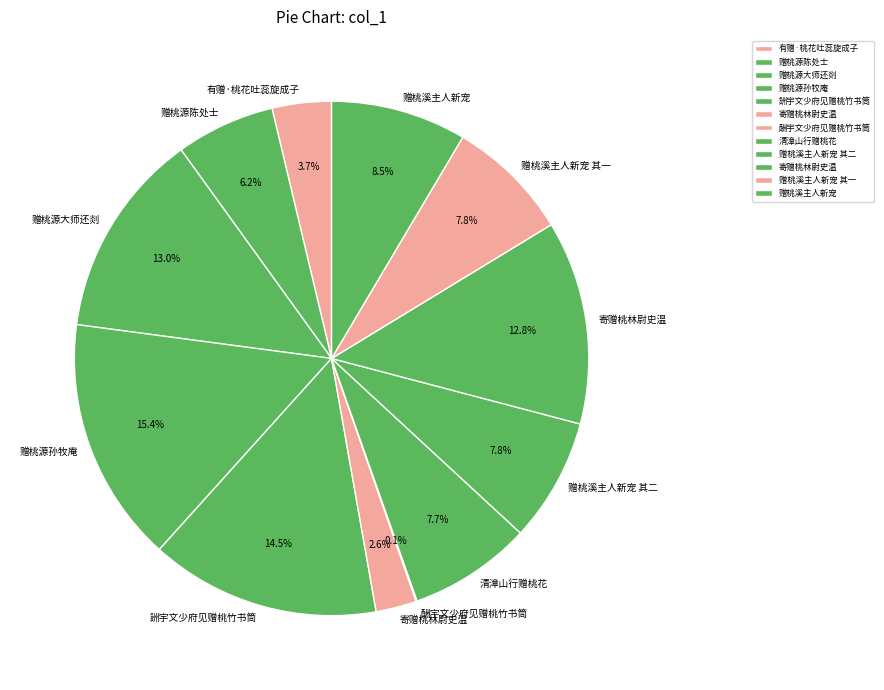

Which slice is the smallest?

酬宇文少府见赠桃竹书筒